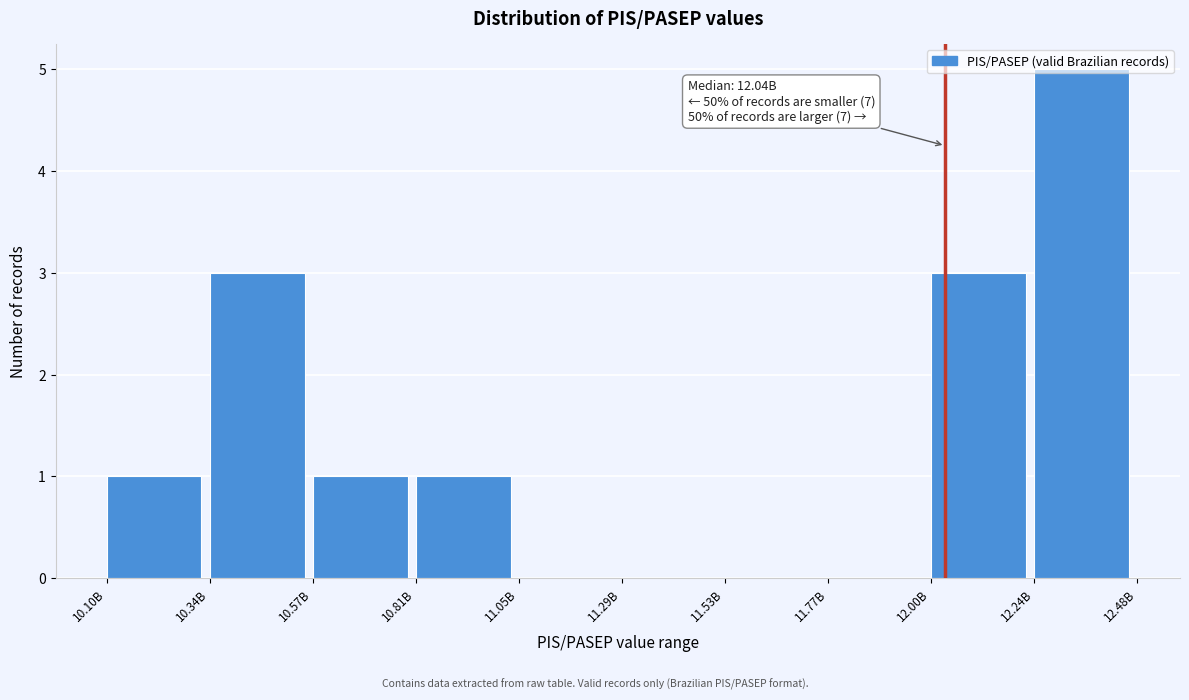

Which category has the highest value across all series?

12.24B